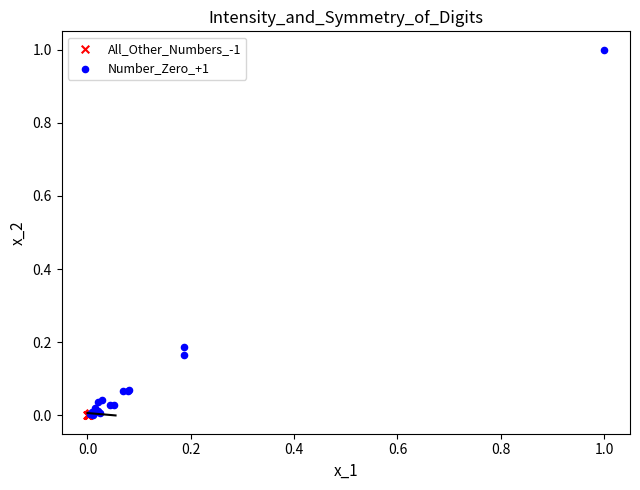

Which series has the widest spread of Y values?

Number_Zero_+1